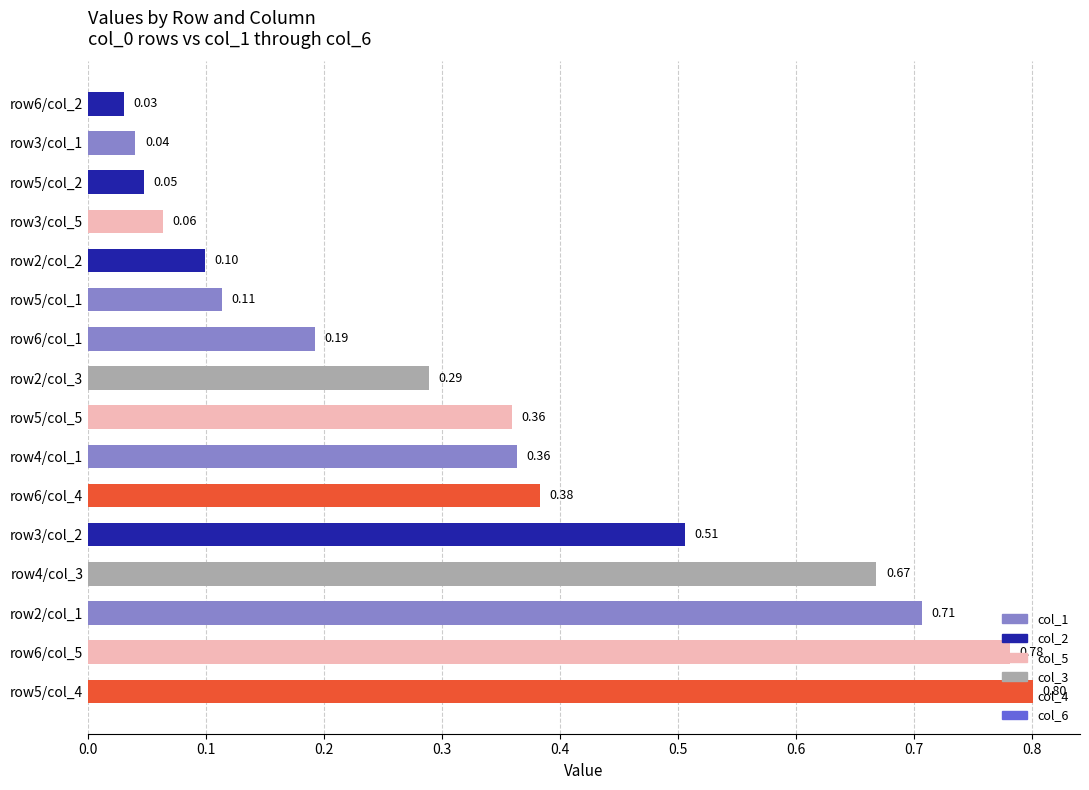

Does the chart contain any negative values?

No